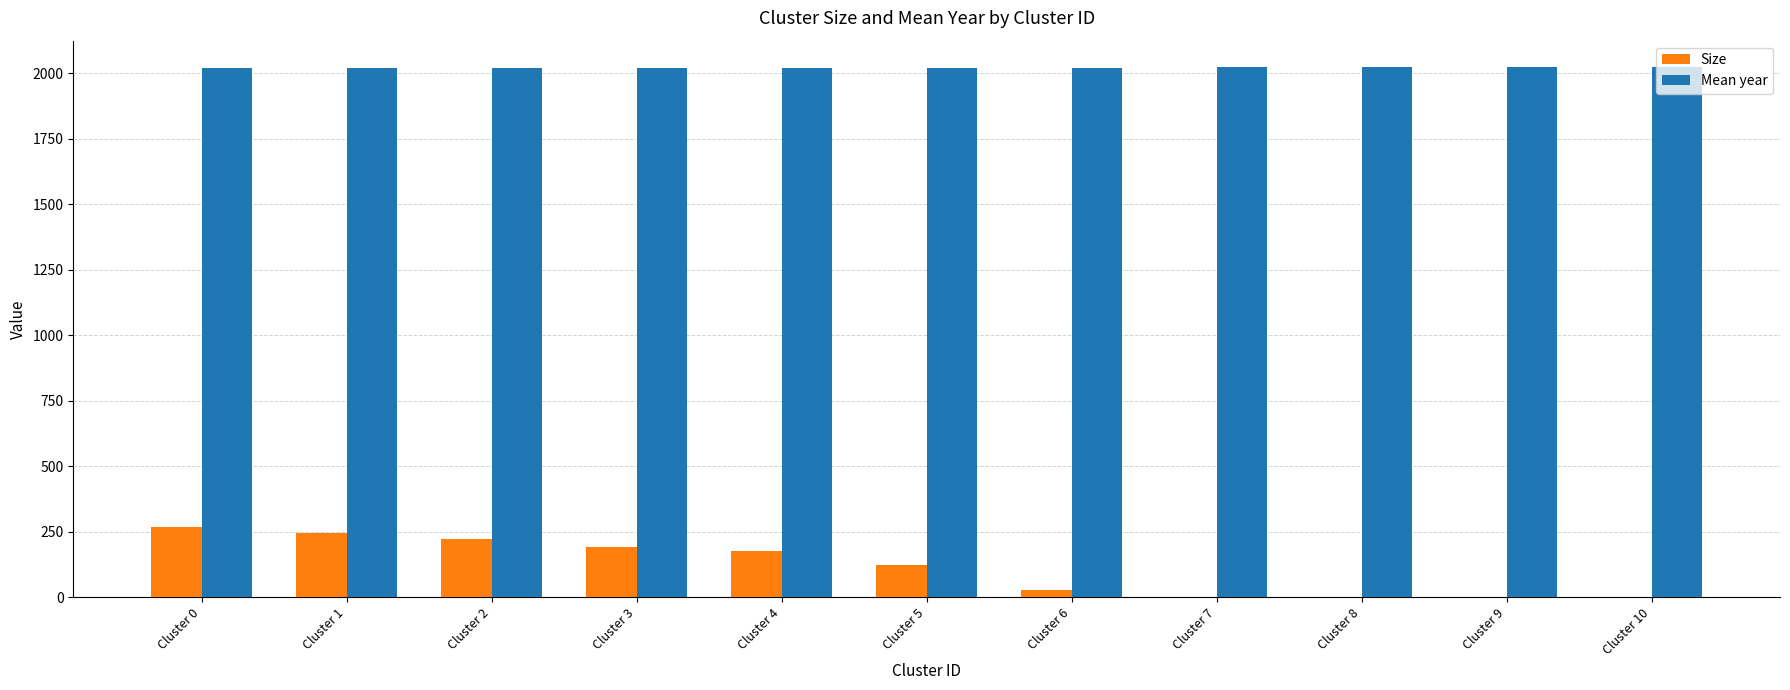

What is the greatest value displayed?

2024